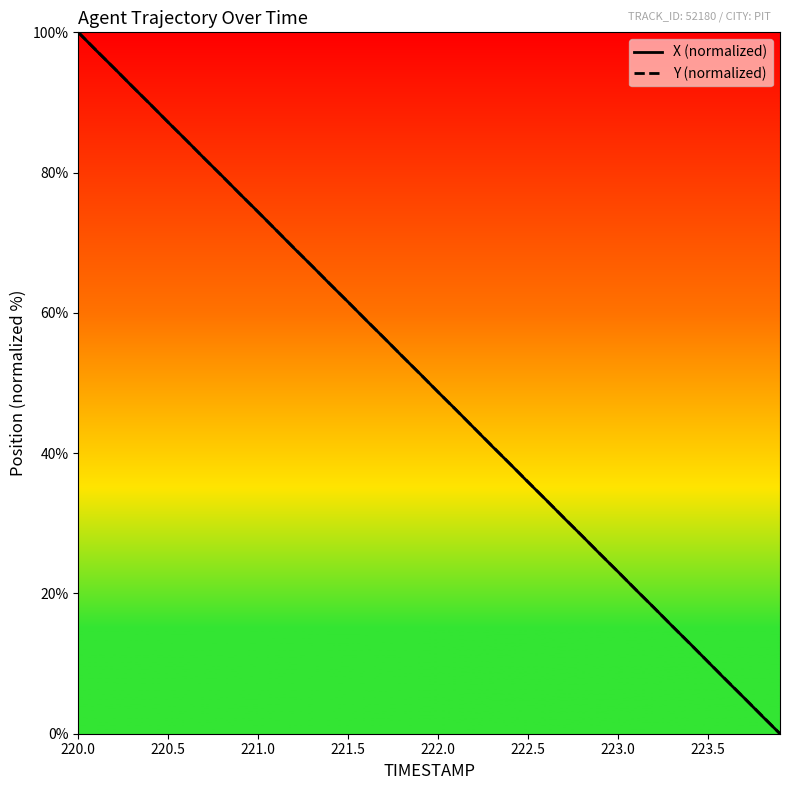

What are all the series names shown in the legend?

X (normalized), Y (normalized)